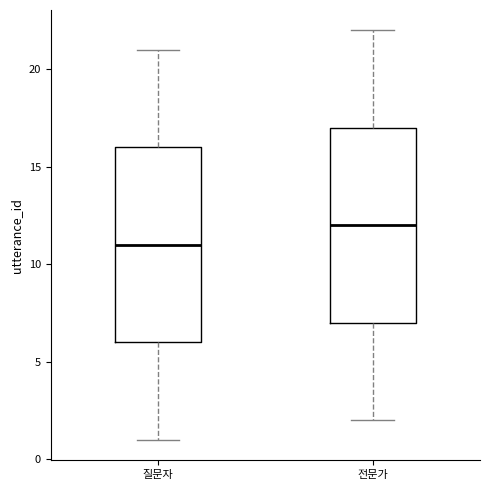

Which box's median line is the highest?

전문가